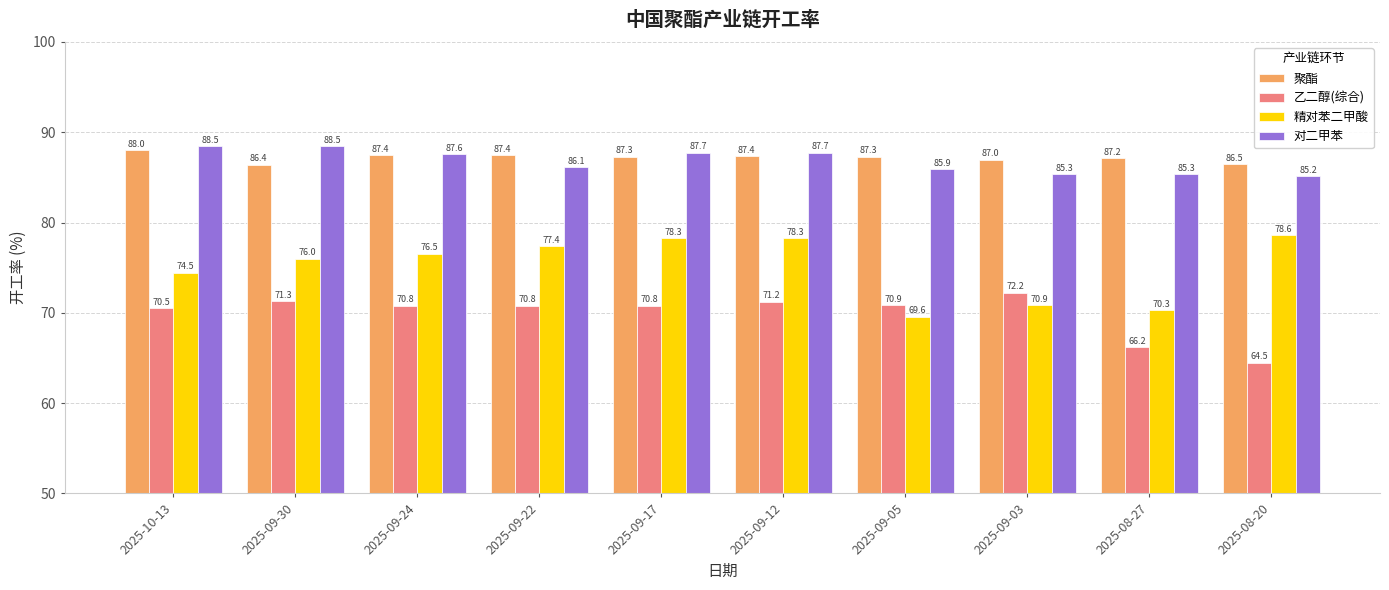

At which category is the sum across all series the highest?

2025-09-12